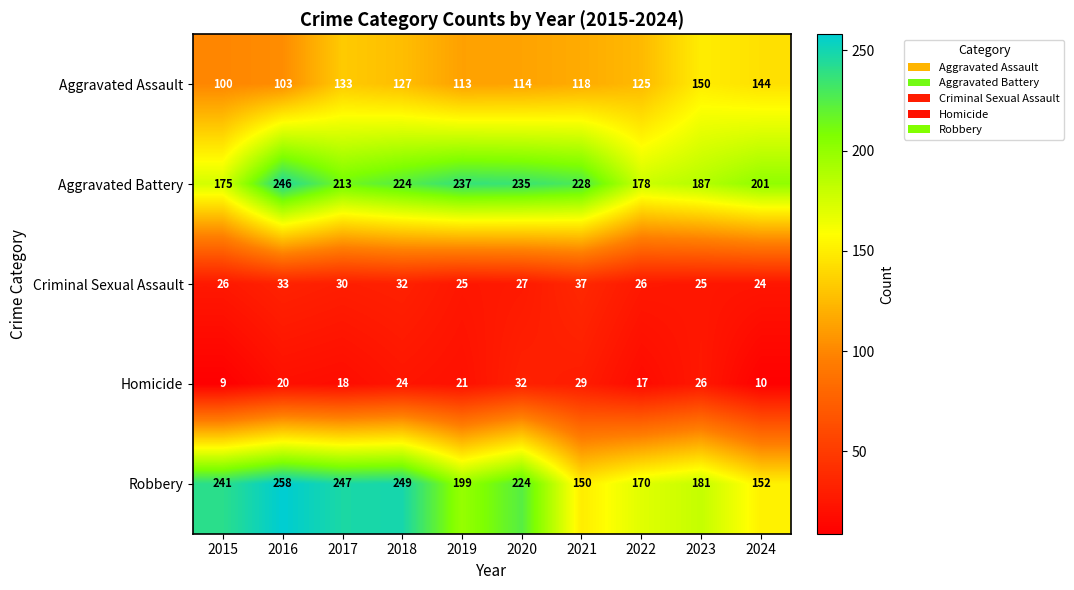

At how many categories does at least one series exceed 150?

10